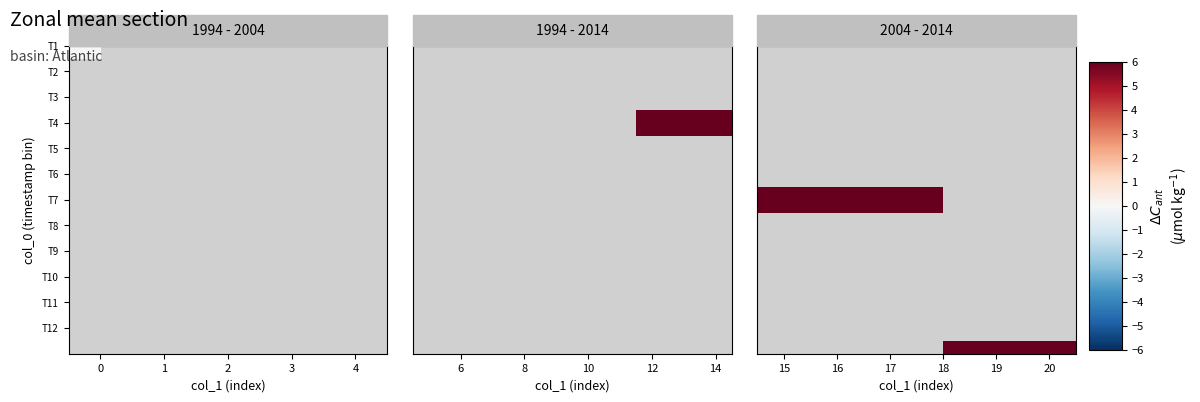

Between 3 and 2, which is larger?

2